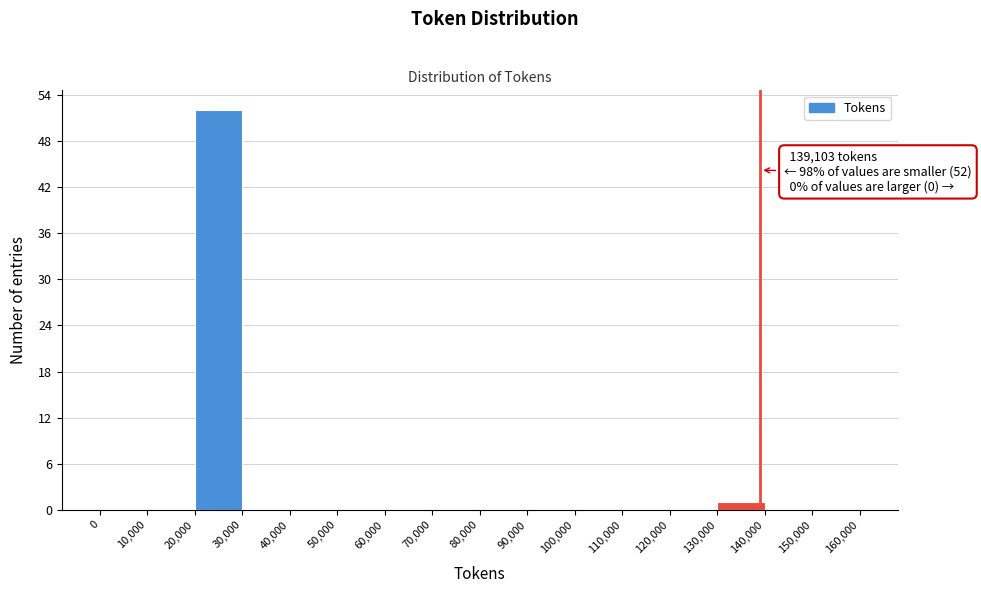

Which range on the x-axis has the tallest bar?

20,000 to 30,000